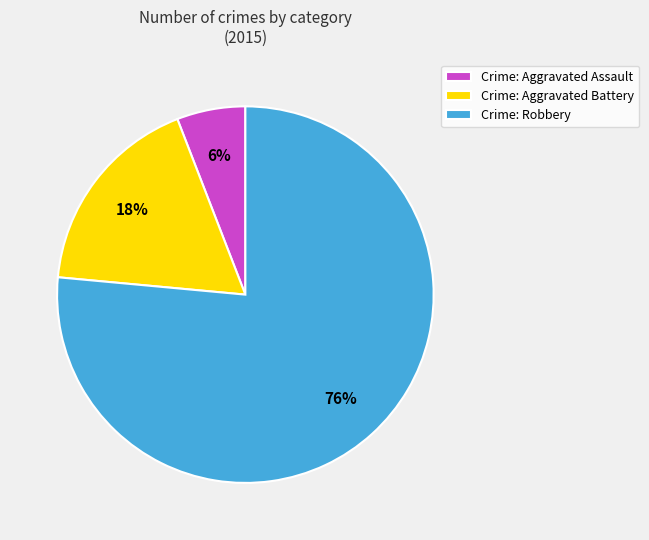

To the nearest percent, what portion does Crime: Aggravated Assault represent?

6%